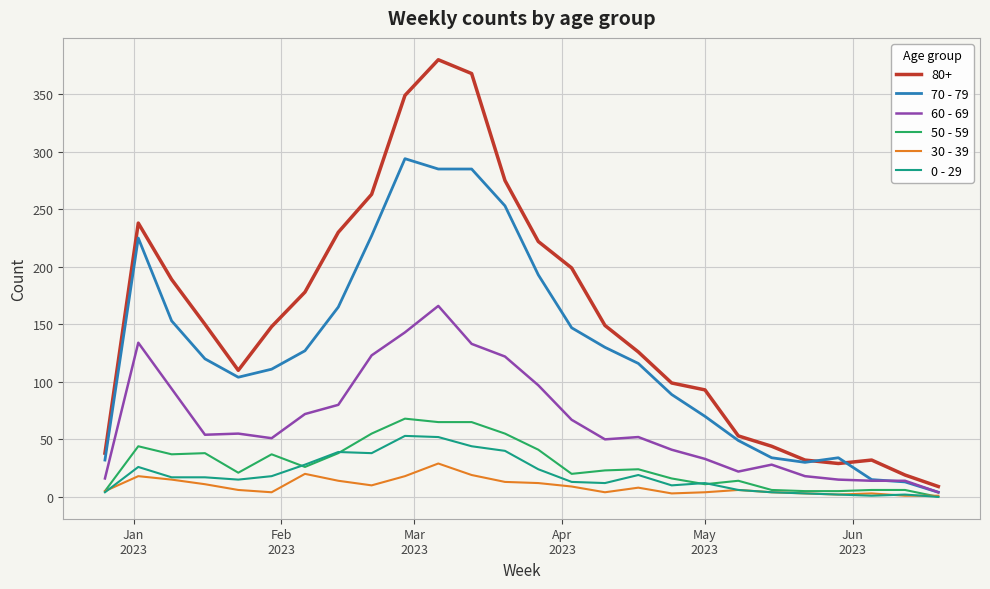

Which series has the largest range (max minus min)?

80+